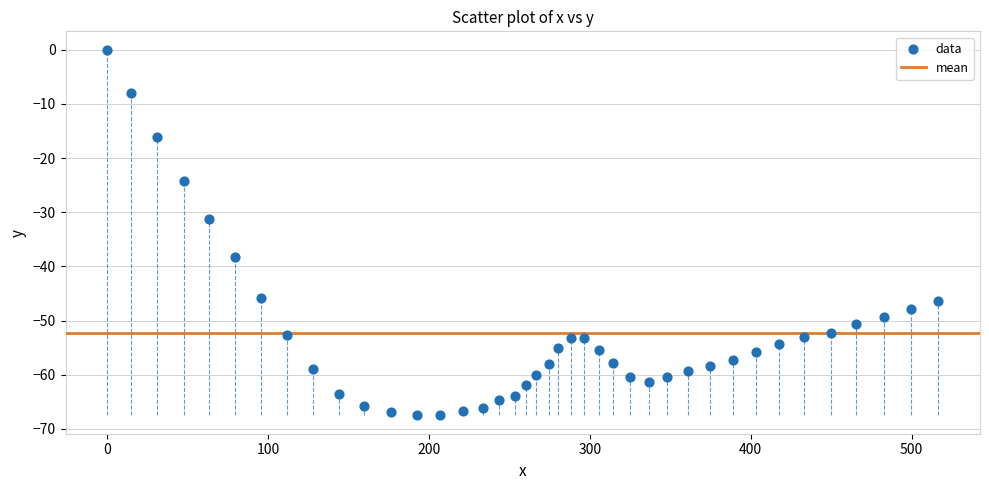

What Y value in the scatter plot is closest to -33?

-31.2